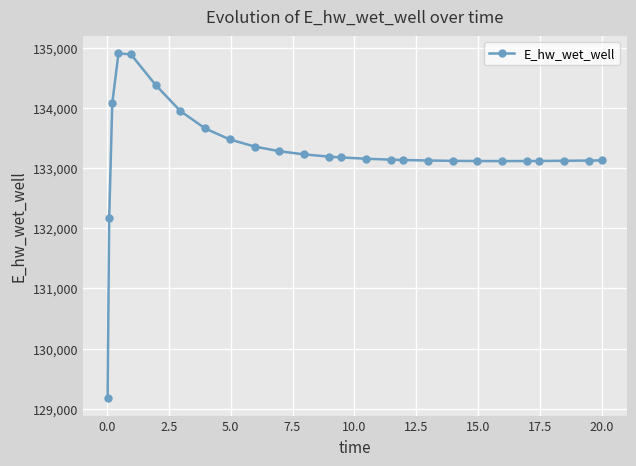

What is the difference between the maximum and minimum values?

5730.0